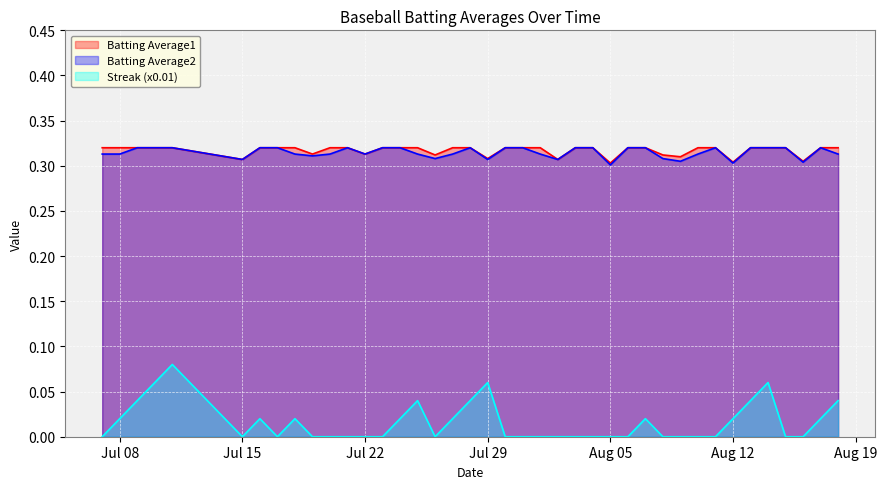

Which series has the widest spread of values?

Streak (x0.01)